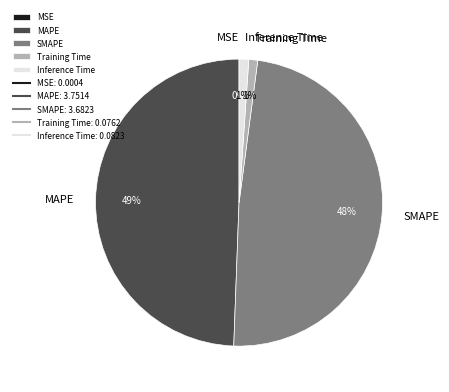

Do SMAPE and MAPE together represent more than half of the pie?

Yes